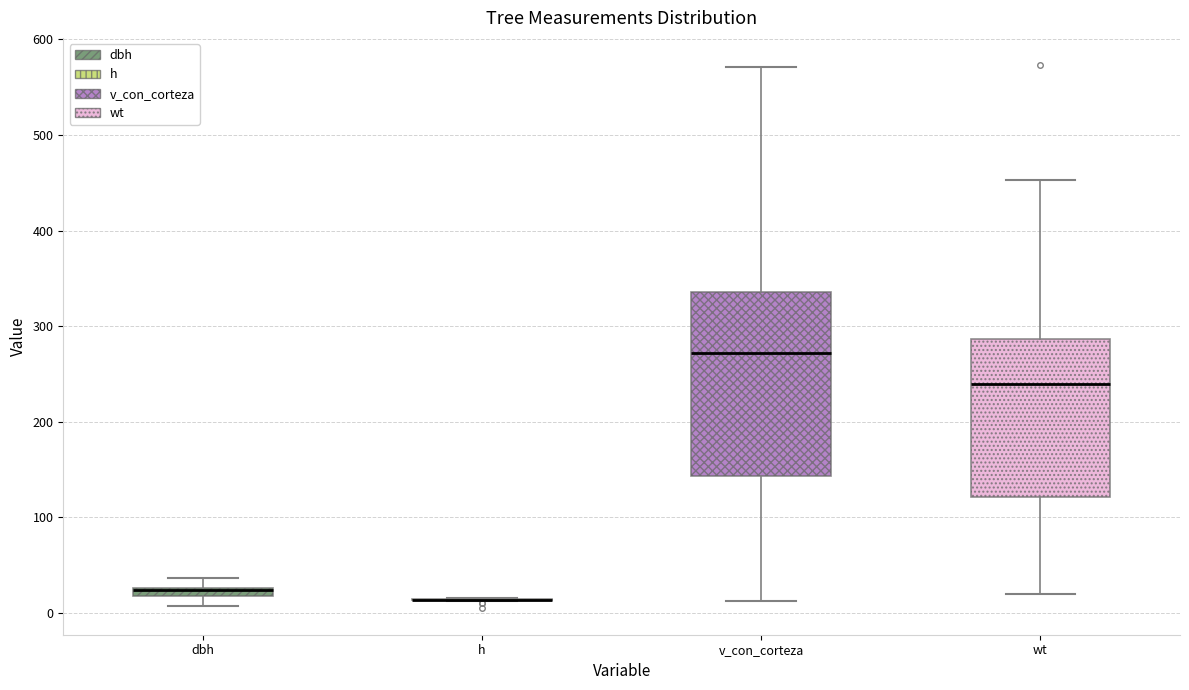

Where does the median line of the box for v_con_corteza sit on the y-axis? The values are not printed on the chart, so give them approximately, as read against the axis.

270